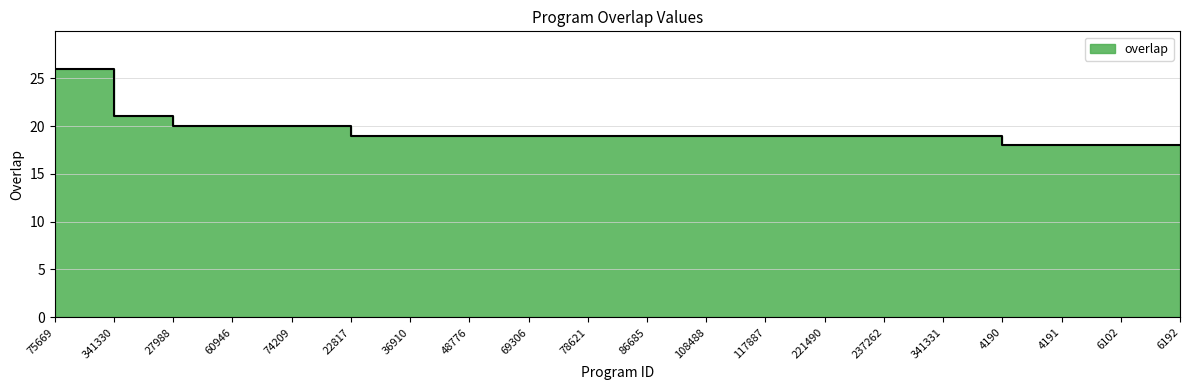

What is the label of the 17th point from the left?

4190